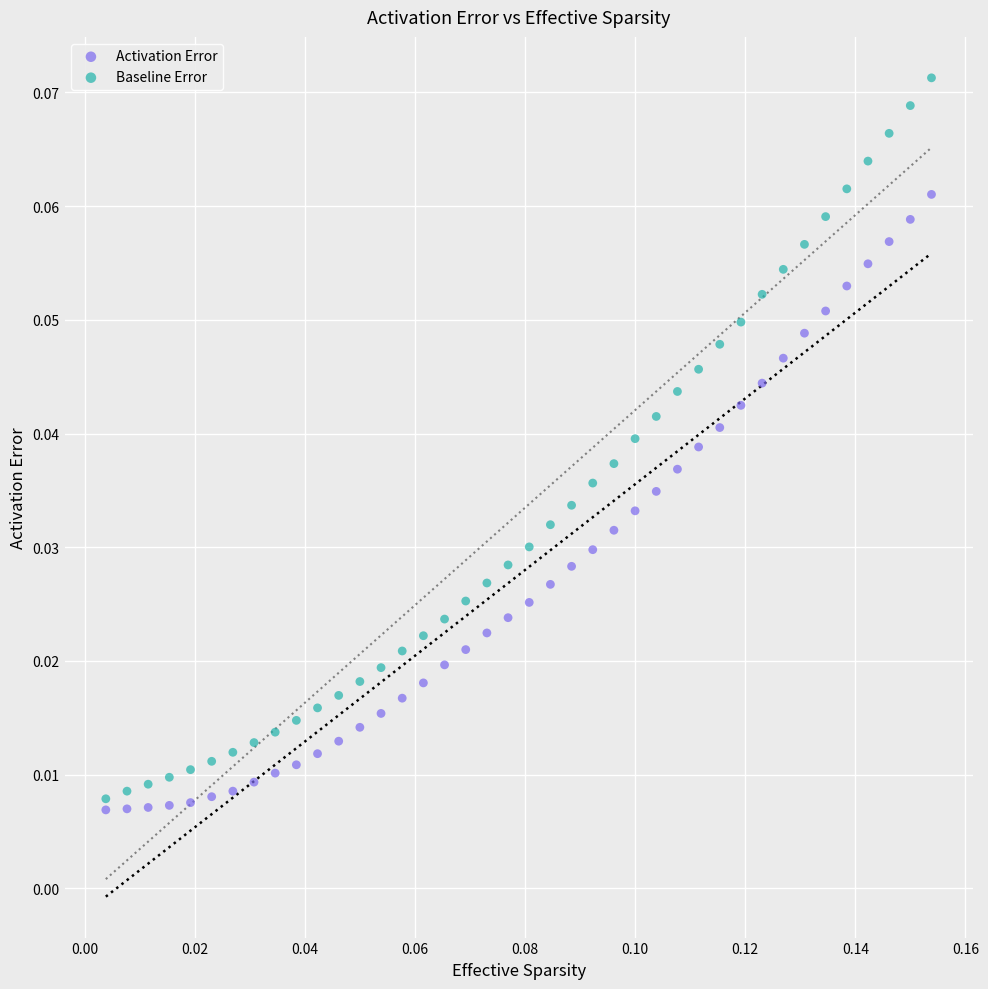

What are all the series names shown in the legend?

Activation Error, Baseline Error